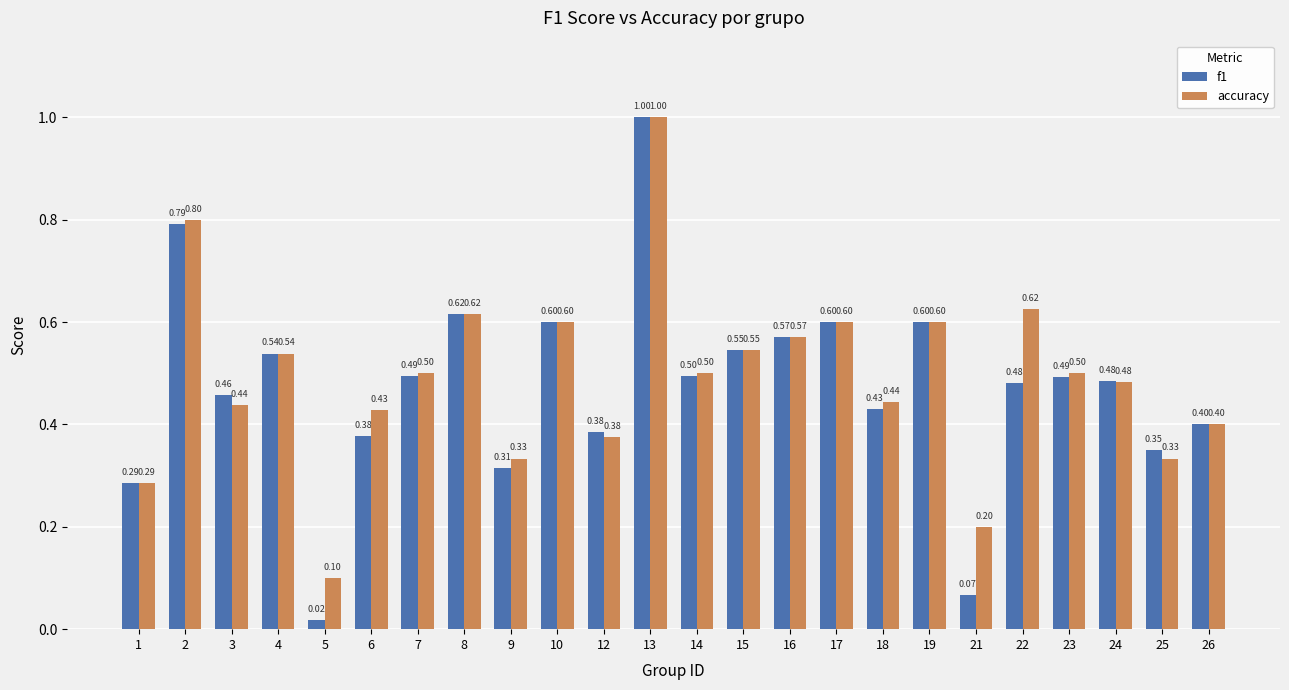

What is the difference between the maximum and minimum values in the accuracy series?

0.9